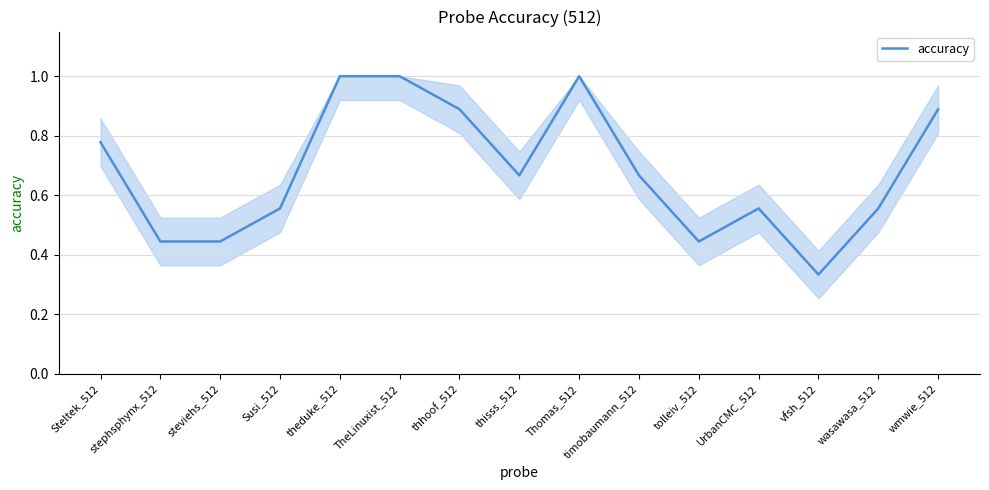

The chart shows a value of 1.0 at theduke_512. True or false?

True